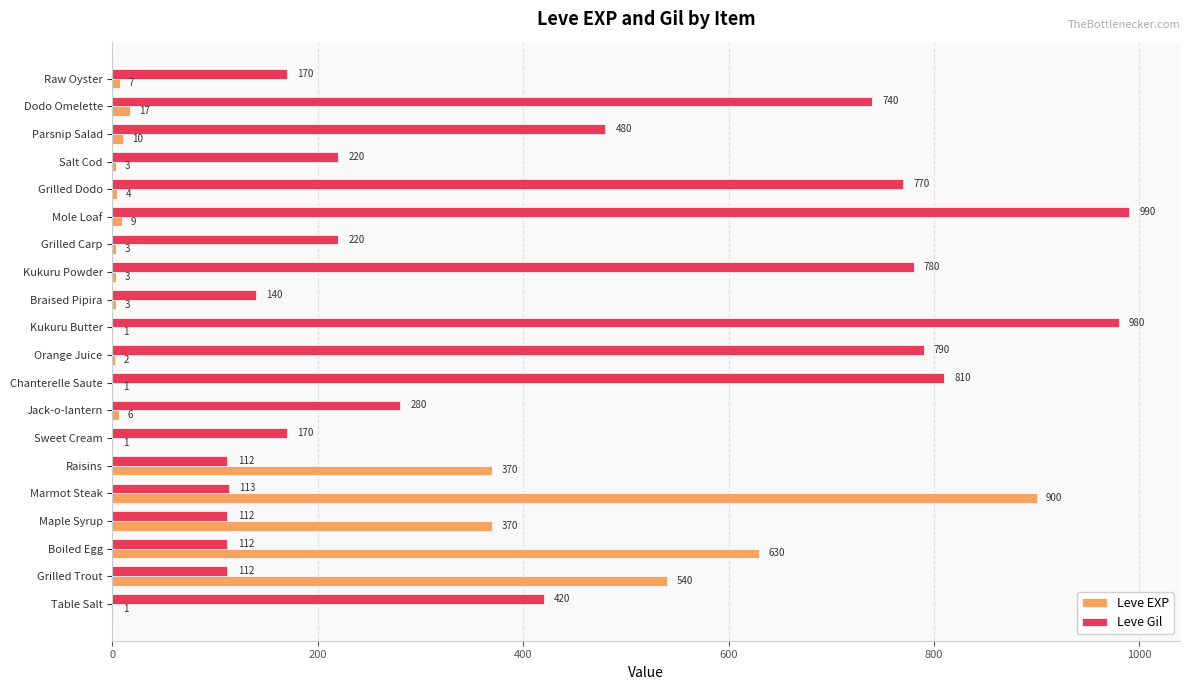

Between Marmot Steak and Raisins, which series saw the biggest shift?

Leve EXP